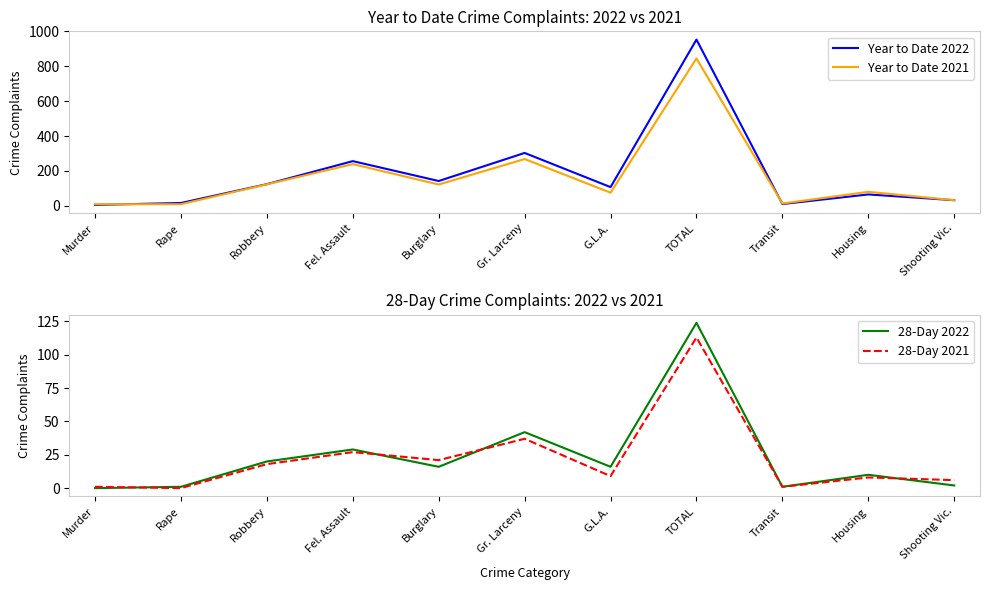

Which category has the lowest value across all series?

Murder